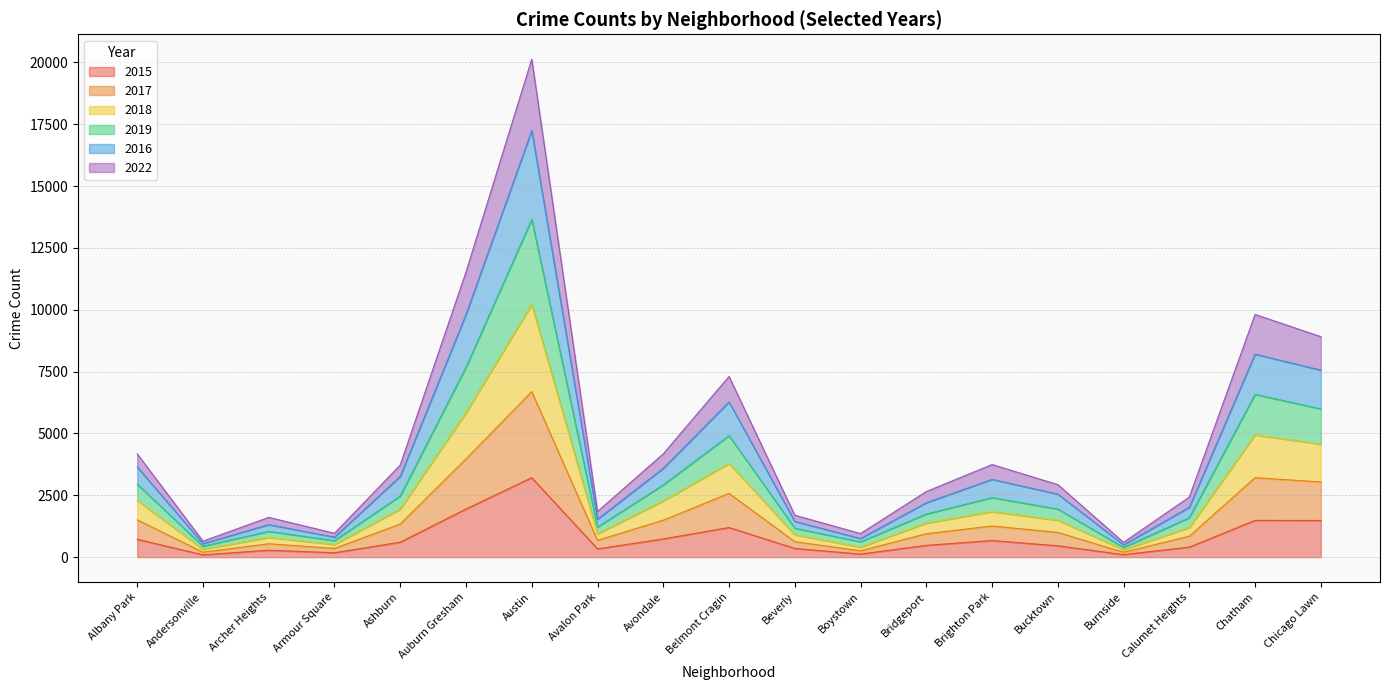

True or false: 2015 has a value of 737 at Avondale.

True